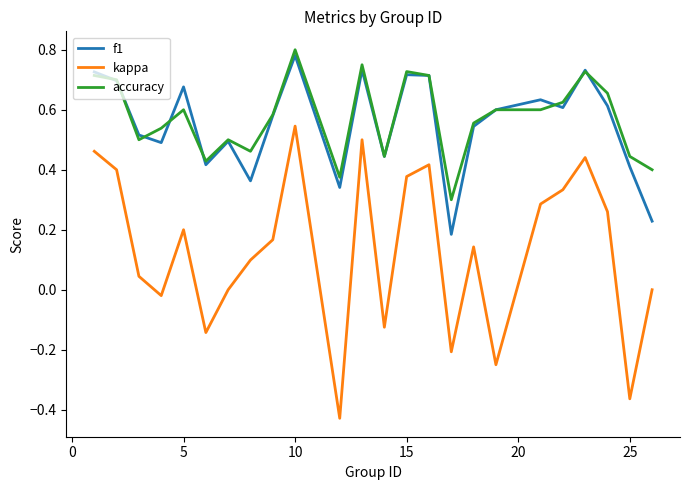

Which series has the largest range (max minus min)?

kappa